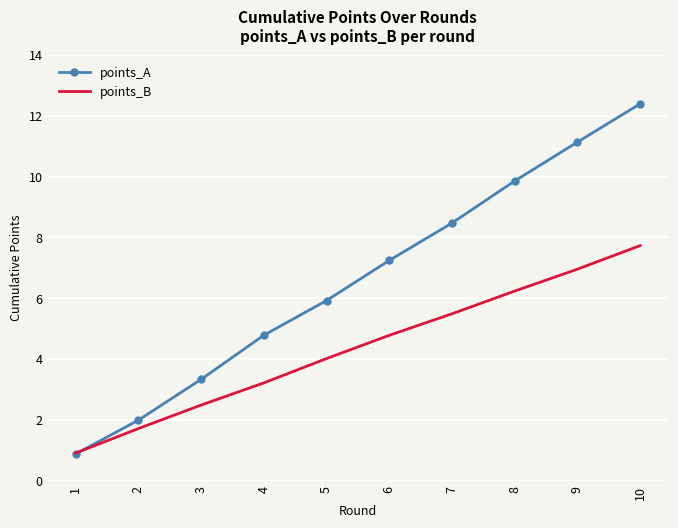

What is the spread (max minus min) of values at 7?

3.0